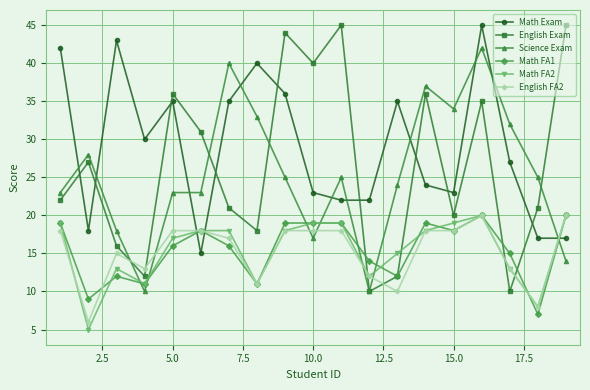

How many values in the English Exam series are below 22?

9